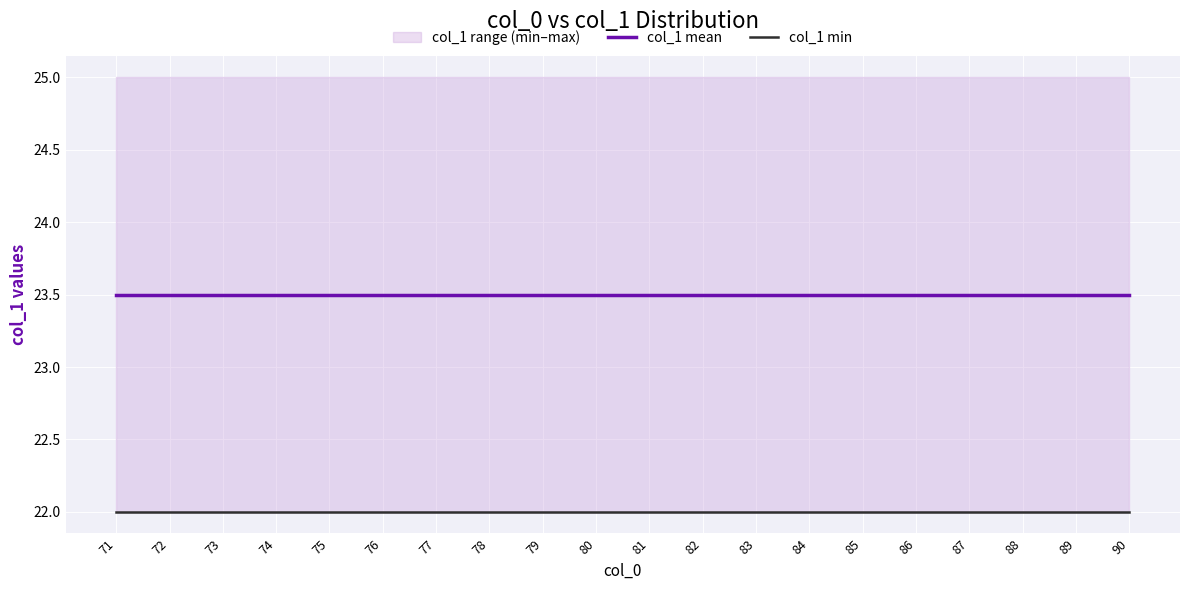

The value of col_1 mean at 77 is 23.5. True or false?

True